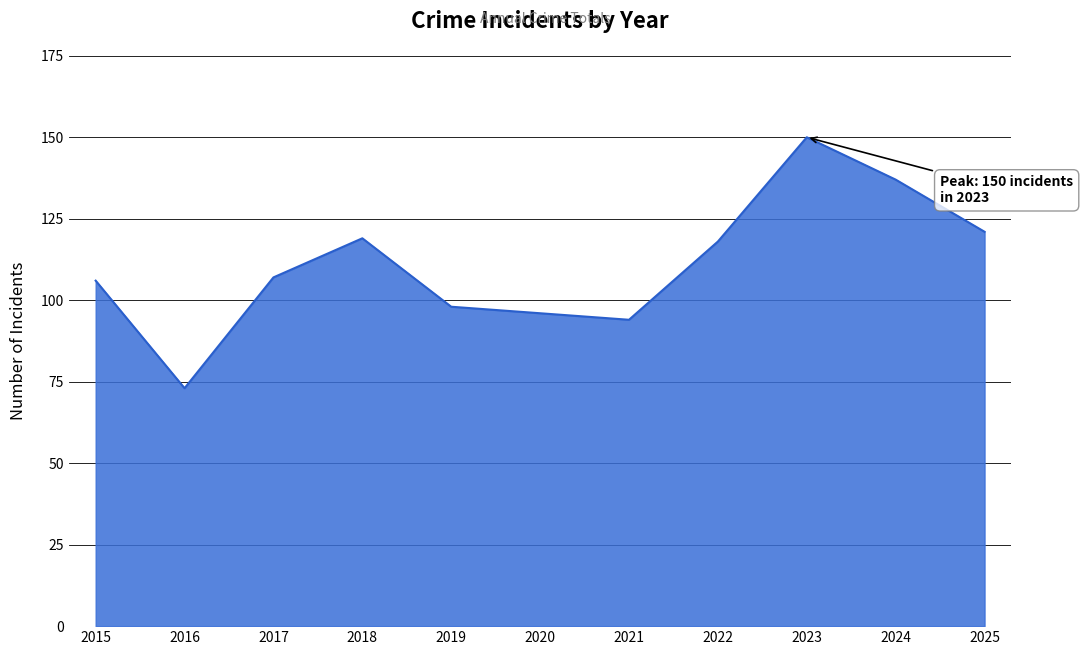

Does the chart have visible grid lines?

Yes